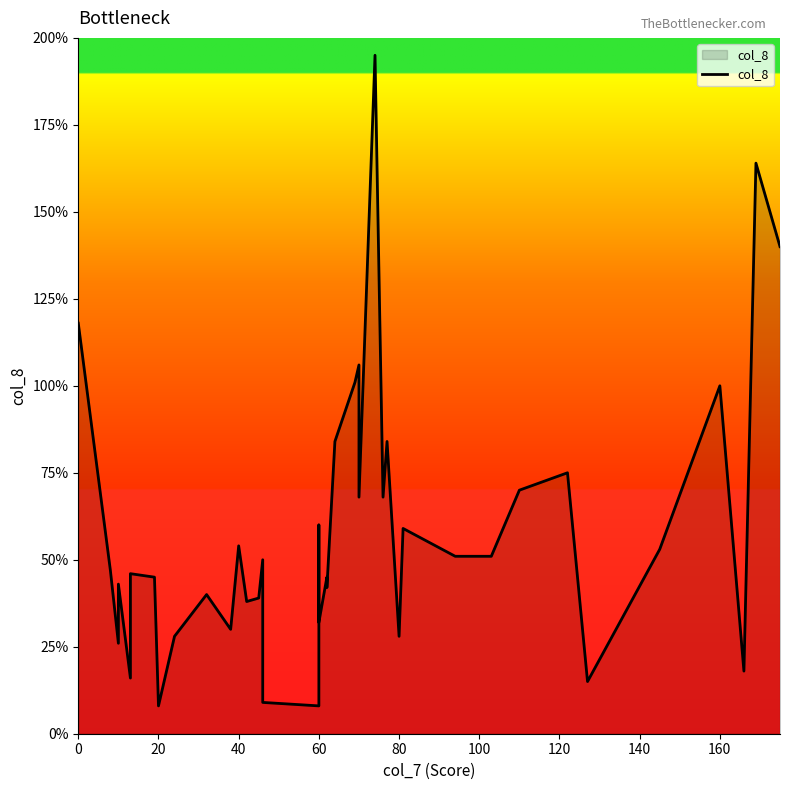

How many points are higher than both their immediate neighbors (excluding endpoints)?

14